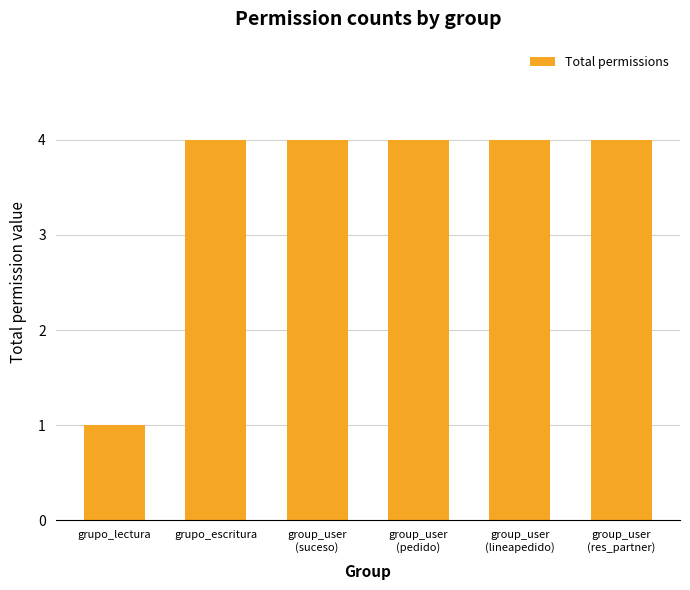

Reading left to right, list all the values displayed in this chart.

1	4	4	4	4	4